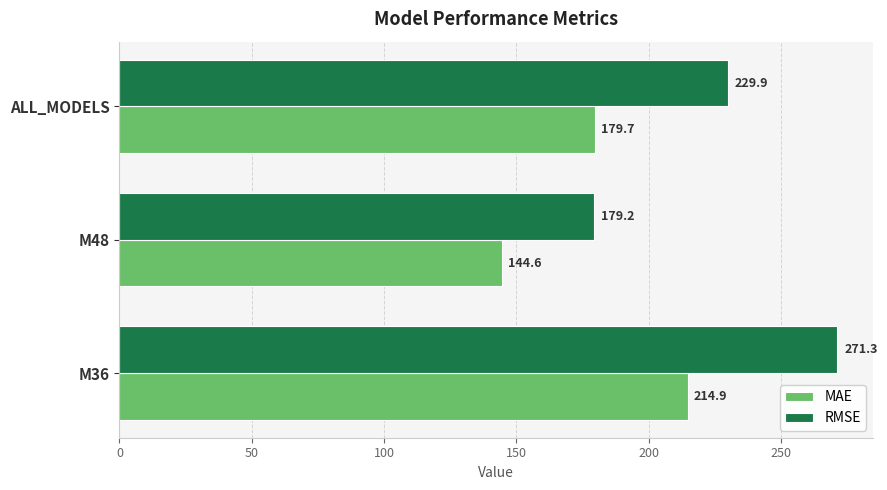

The value of RMSE at M36 is 271.3. True or false?

True